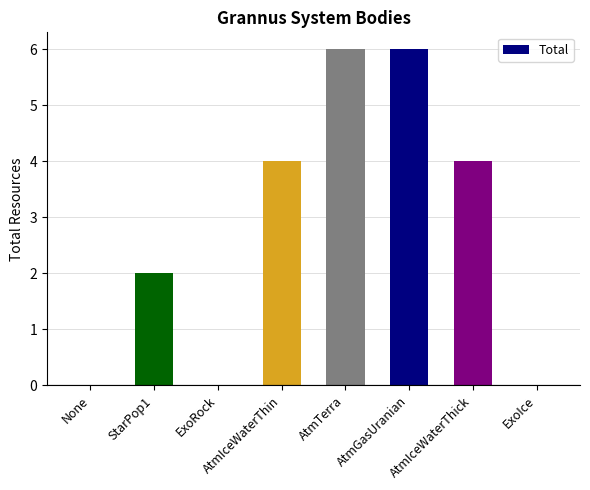

Between StarPop1 and AtmIceWaterThick, which is larger?

AtmIceWaterThick